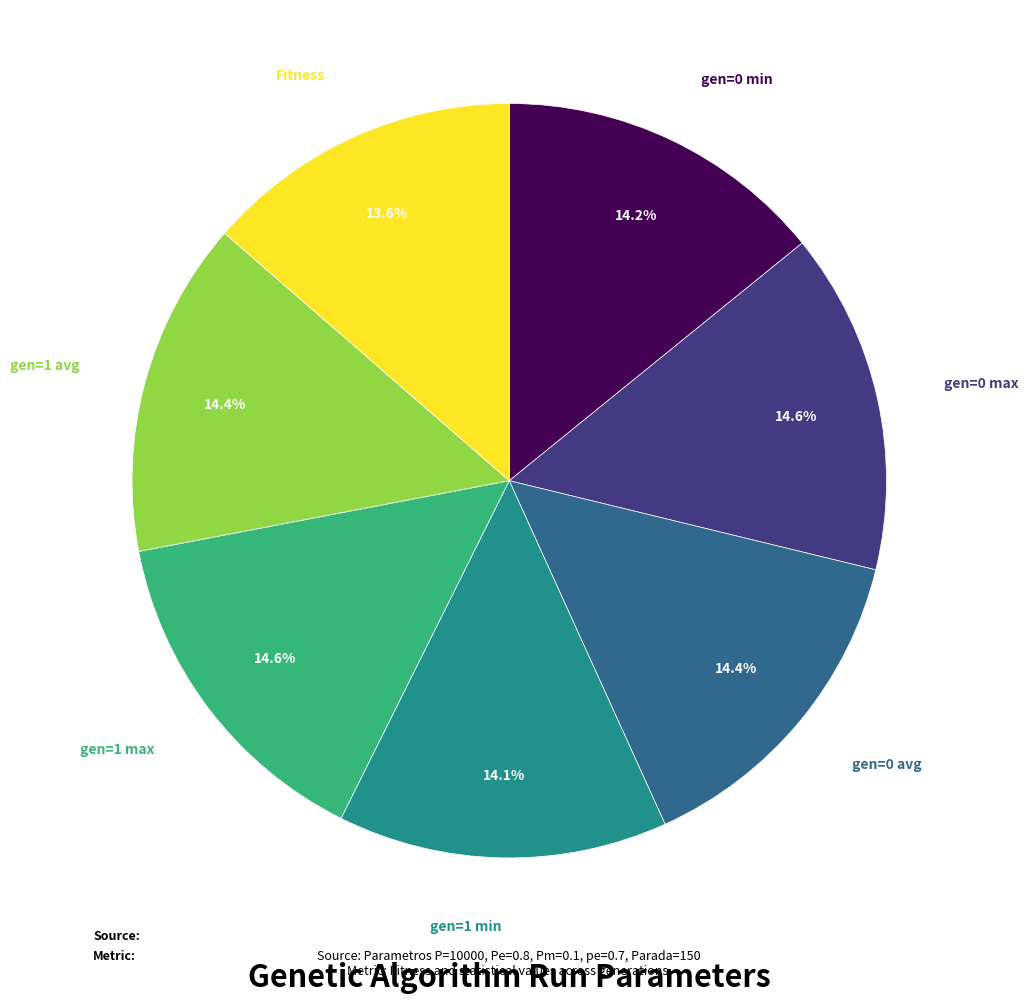

Combined, do gen=0 min and gen=1 max account for over 50%?

No